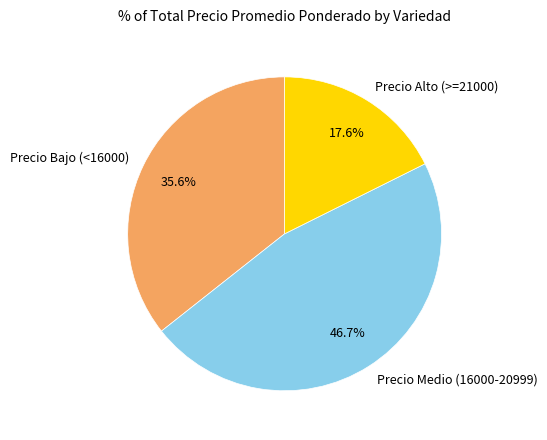

What percentage do Precio Medio (16000-20999) and Precio Bajo (<16000) together represent?

82.4%